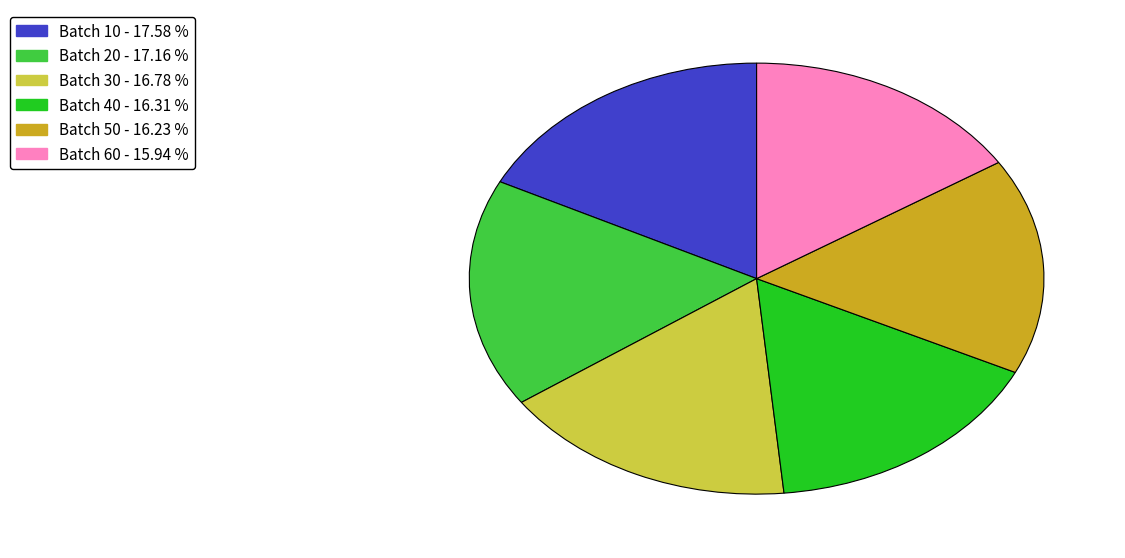

Approximately how many times larger is the value at Batch 50 compared to Batch 30?

1.0